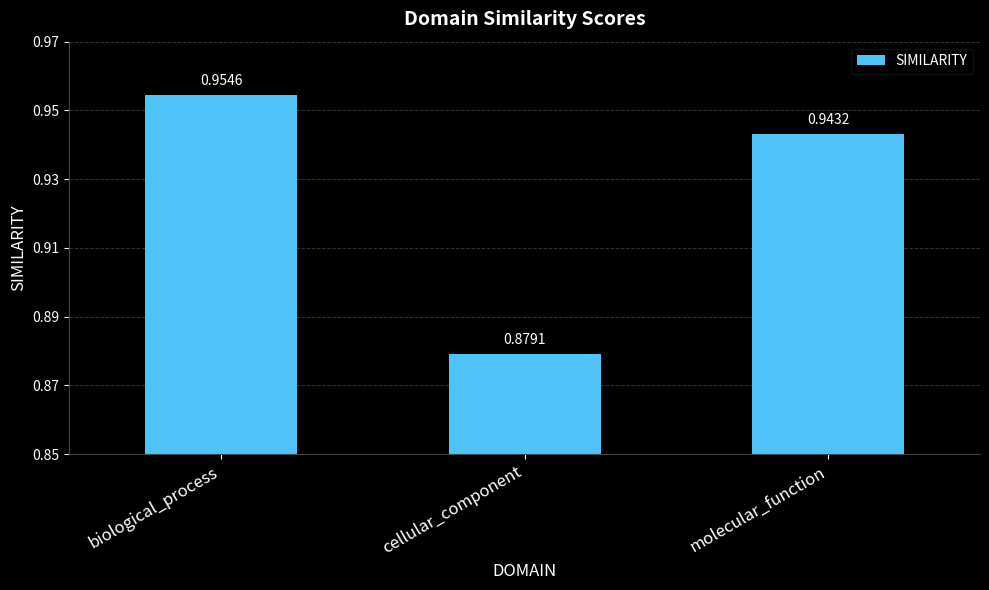

At which category does the chart reach its minimum across all series?

cellular_component